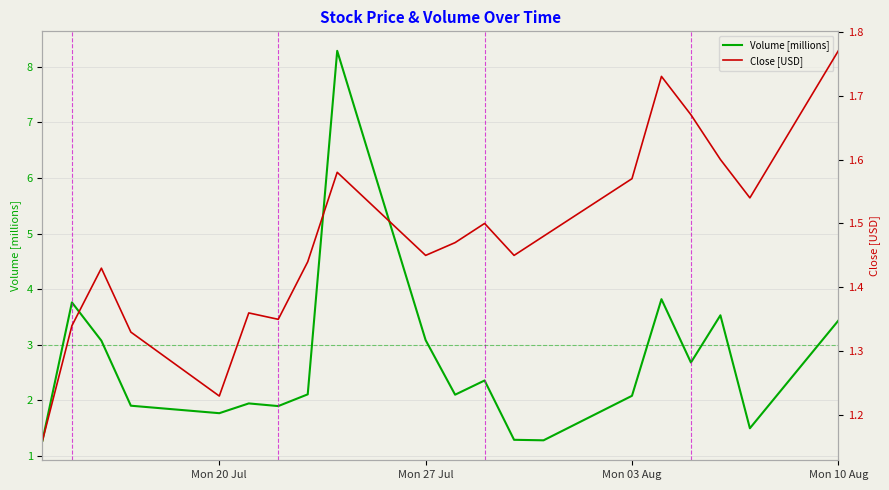

What is the minimum value for Volume [millions]?

1.3